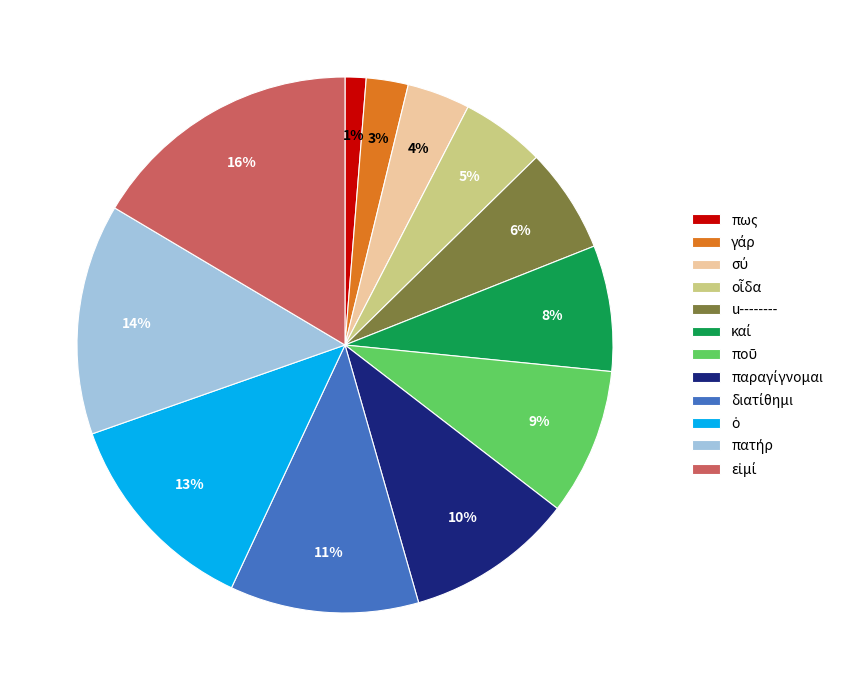

To the nearest percent, what is the difference between the largest and smallest slice percentages?

15%